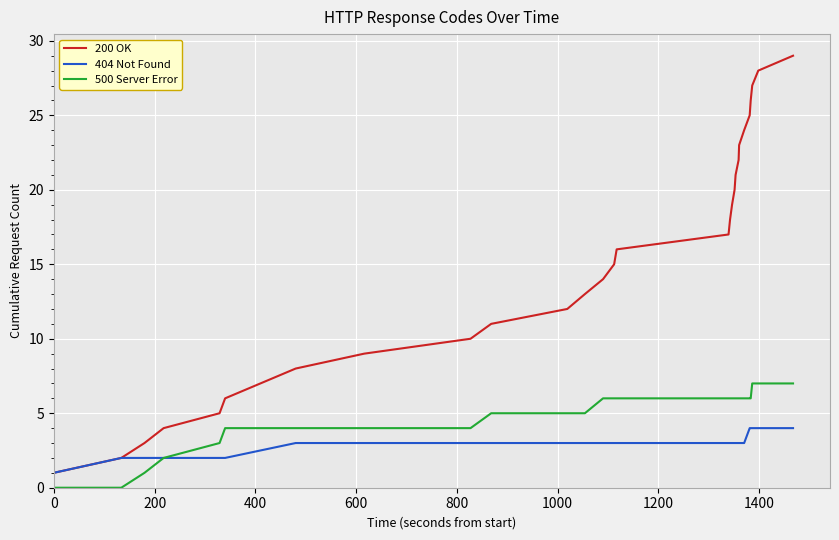

Which series has the largest range (max minus min)?

200 OK